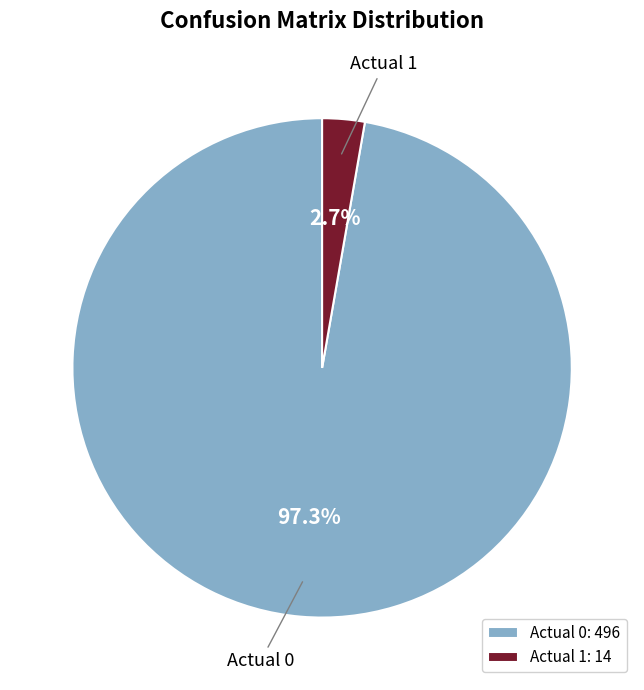

Between Actual 1 and Actual 0, which is larger?

Actual 0